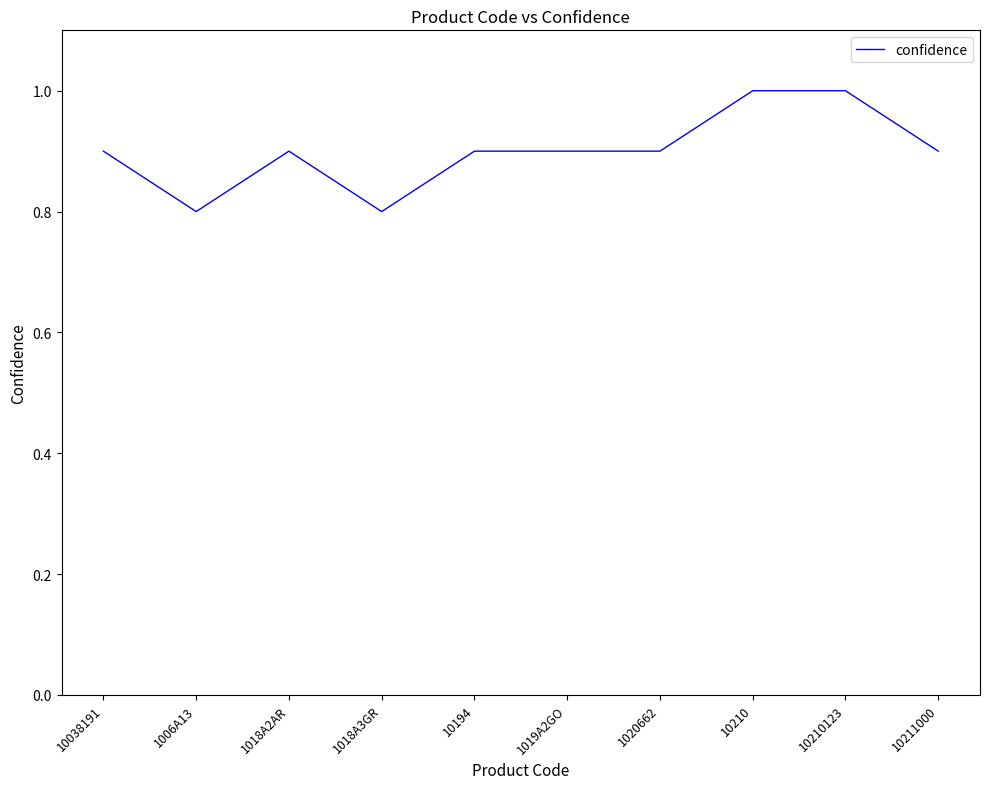

Reading left to right, list all the values displayed in this chart.

10038191=0.9	1006A13=0.8	1018A2AR=0.9	1018A3GR=0.8	10194=0.9	1019A2GO=0.9	1020662=0.9	10210=1.0	10210123=1.0	10211000=0.9